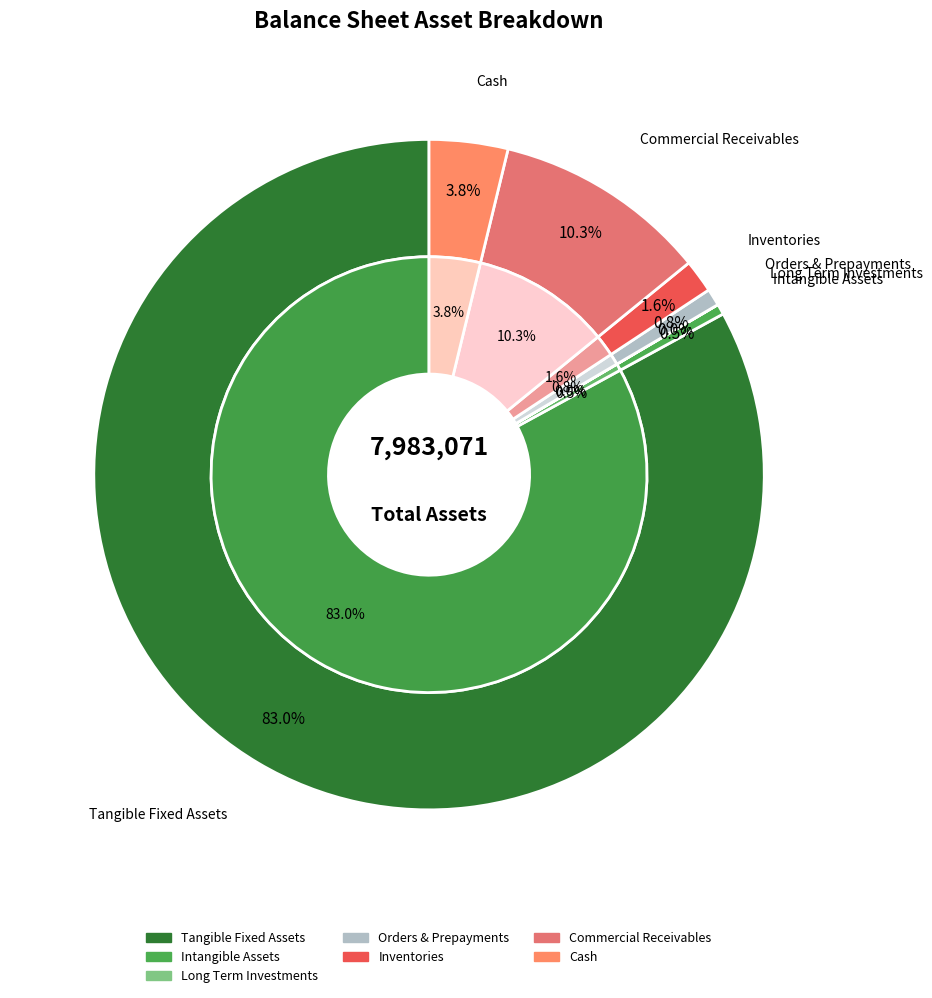

To the nearest percent, what is the combined percentage of tangible_fixed_assets and comercial_and_other_receivables?

93%